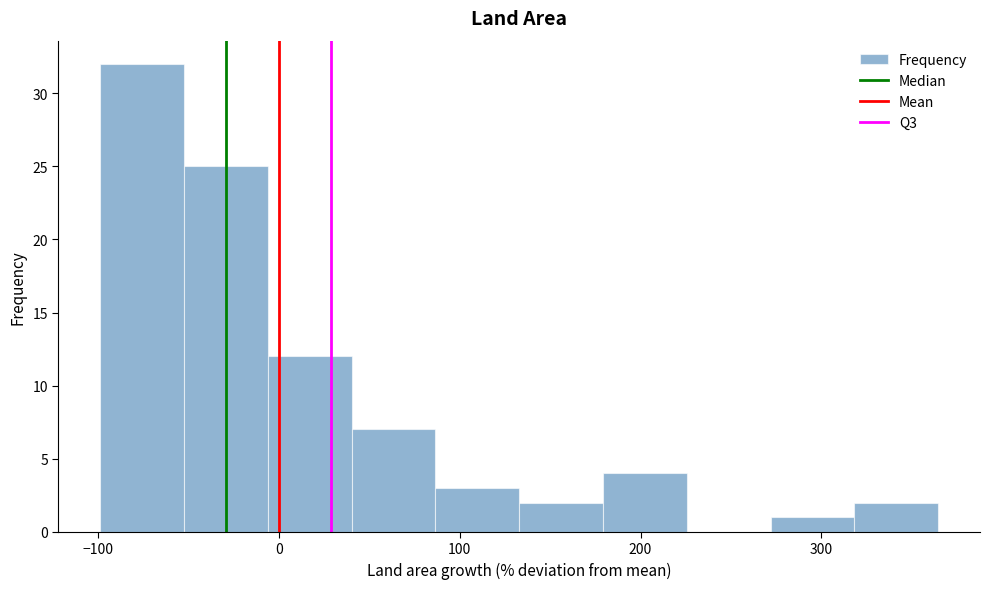

Over which range of the x-axis is the bar tallest?

-100 to -50